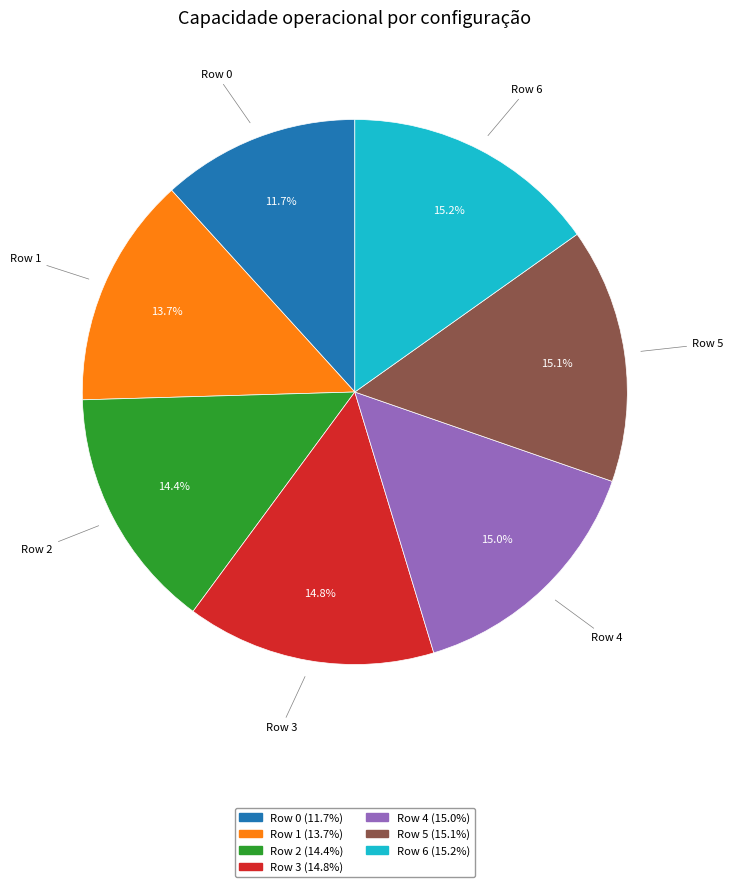

What is the smallest slice in the pie chart?

Row 0